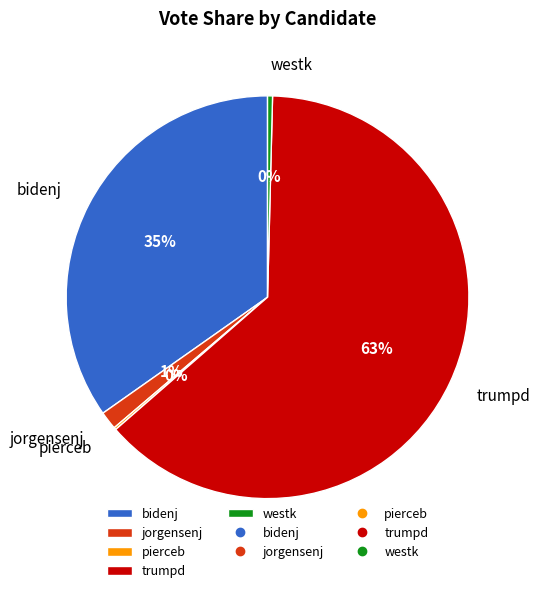

Does bidenj represent more than half of the total?

No